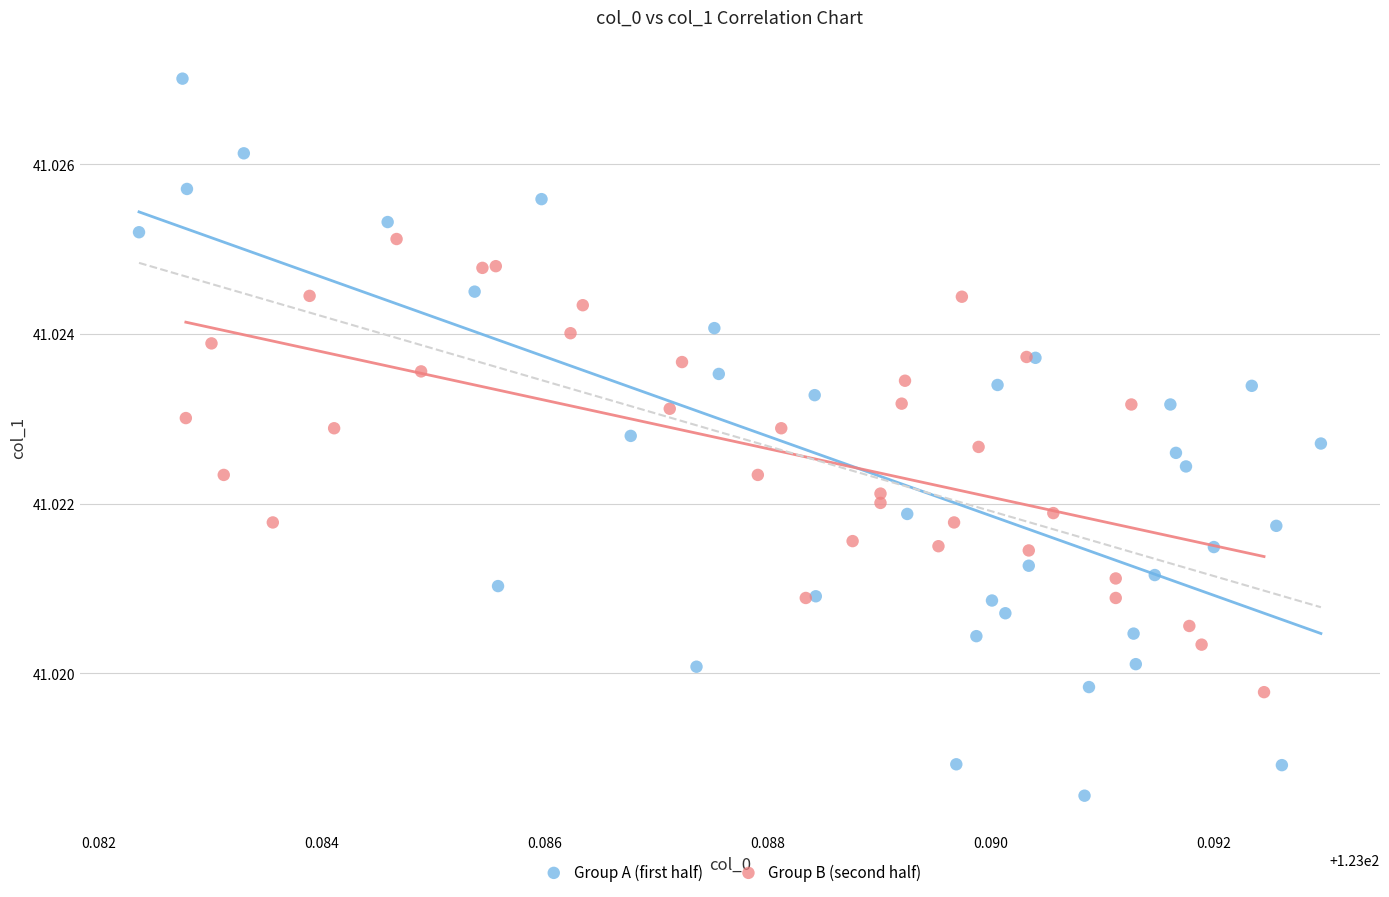

Which series reaches the minimum Y coordinate?

Group A (first half)